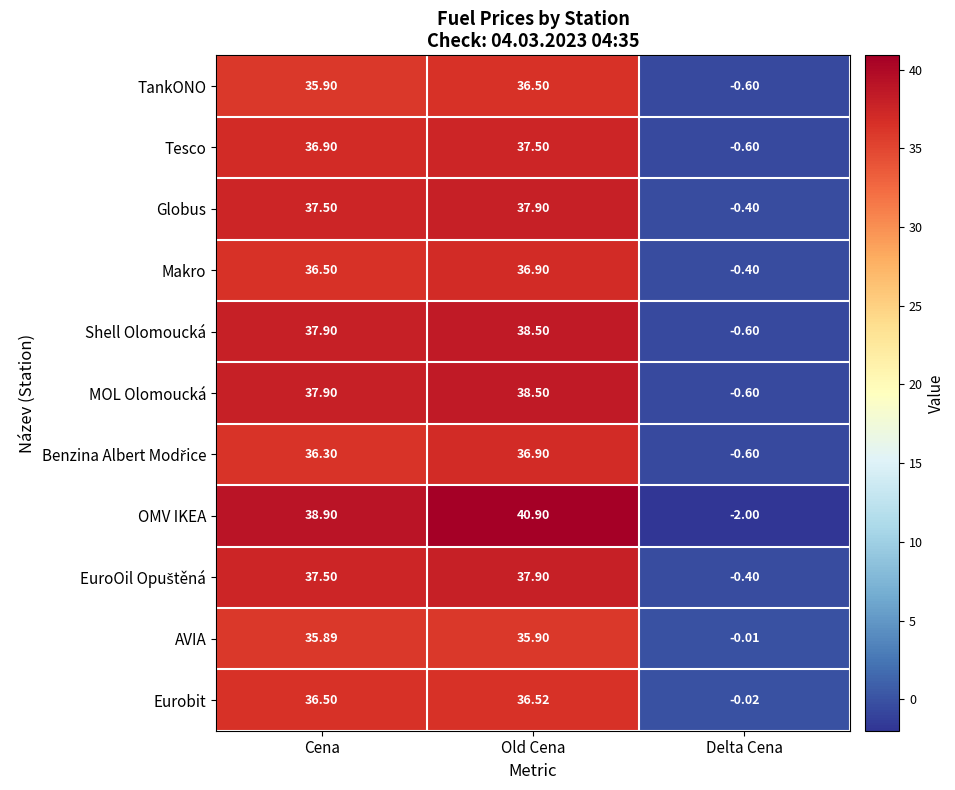

Which series has the widest spread of values?

OMV IKEA